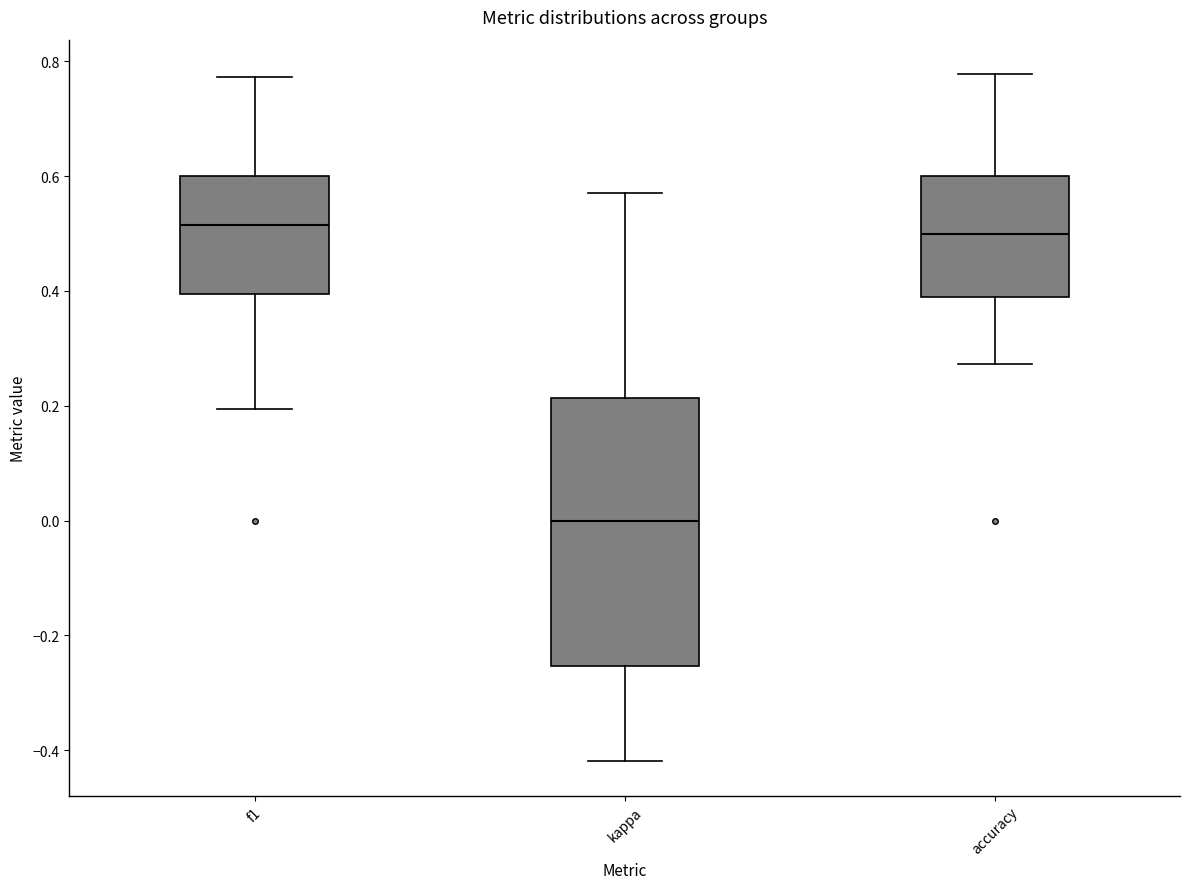

Reading left to right, read every box against the y-axis: the position of its median line, the range the box covers, and the ends of its whiskers. The values are not printed on the chart, so give them approximately, as read against the axis.

f1: median 0.52, box 0.40 to 0.60, whiskers 0.20 to 0.78
kappa: median 0.00, box -0.26 to 0.22, whiskers -0.42 to 0.58
accuracy: median 0.50, box 0.38 to 0.60, whiskers 0.28 to 0.78